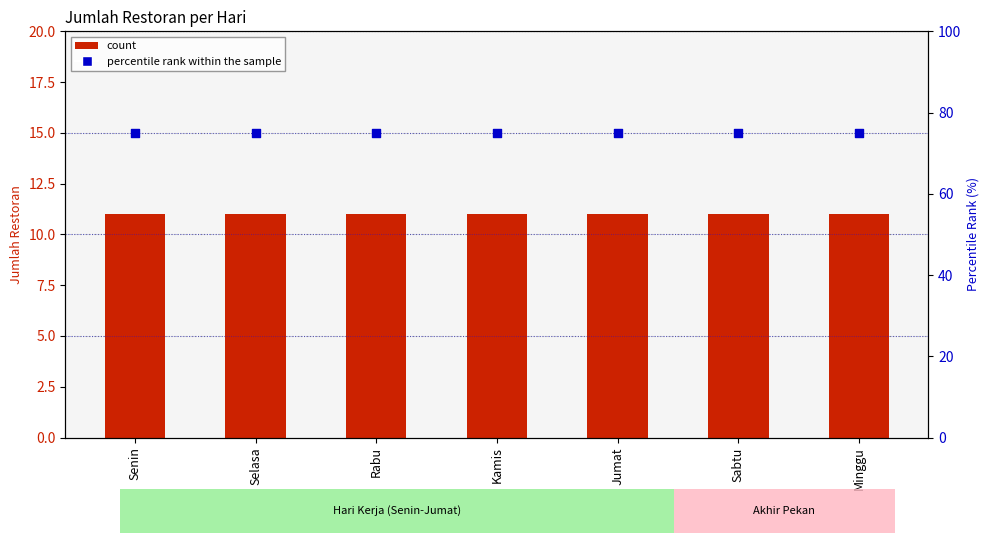

Which series has the widest spread of Y values?

count